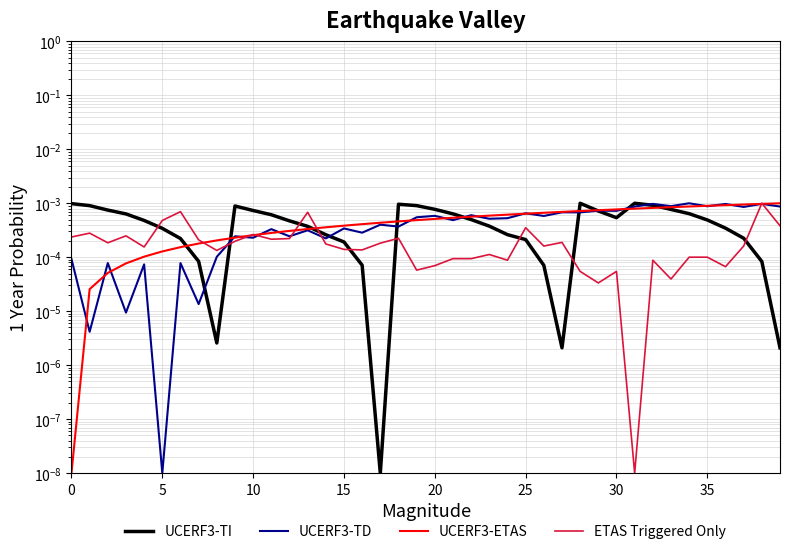

Does the chart display data point markers on the line(s)?

No